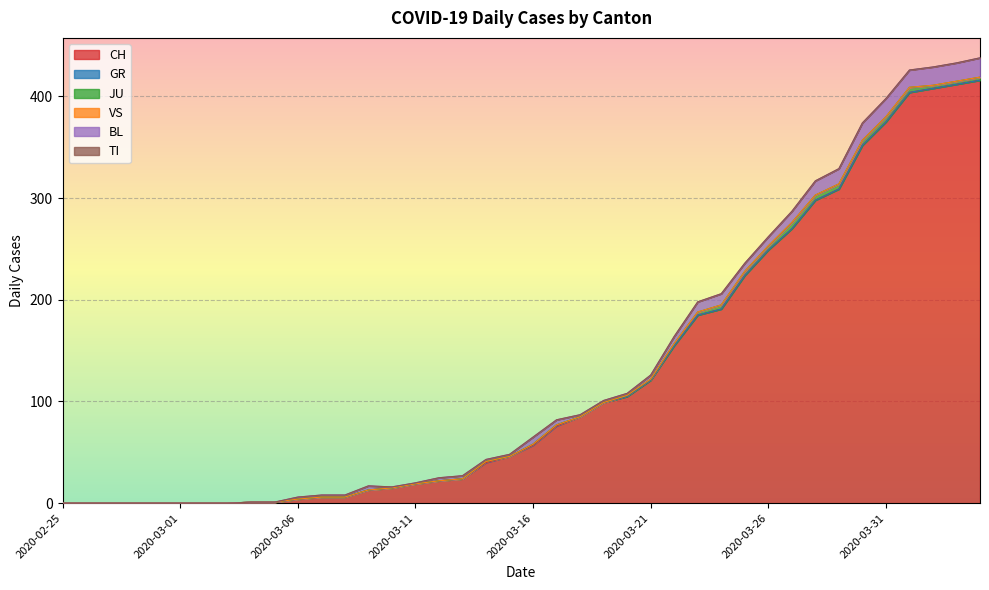

True or false: GR and CH intersect in this chart.

False